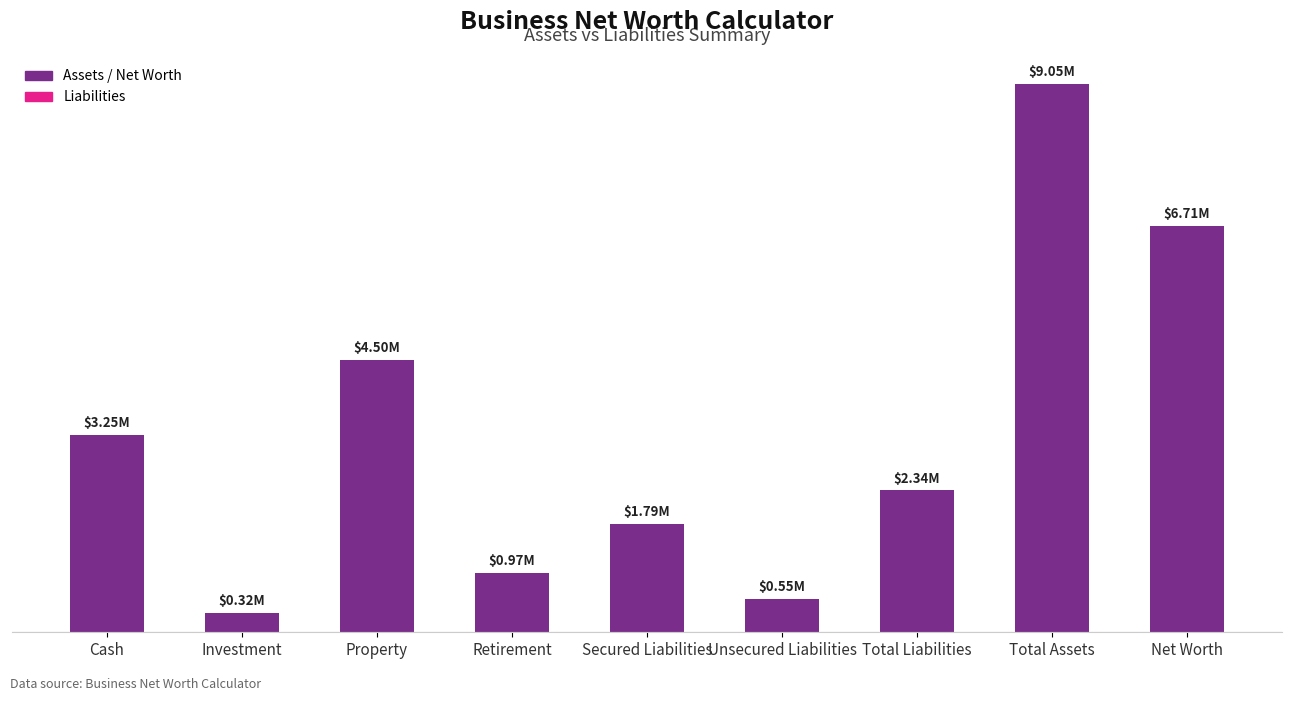

True or false: the data shows 841500 at Unsecured Liabilities.

False